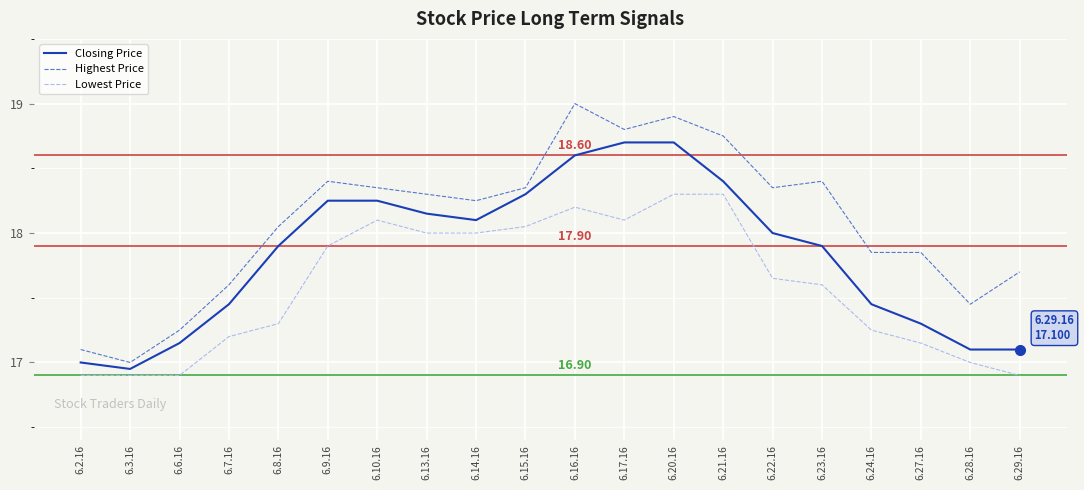

True or false: Closing Price and Lowest Price cross at least once.

False